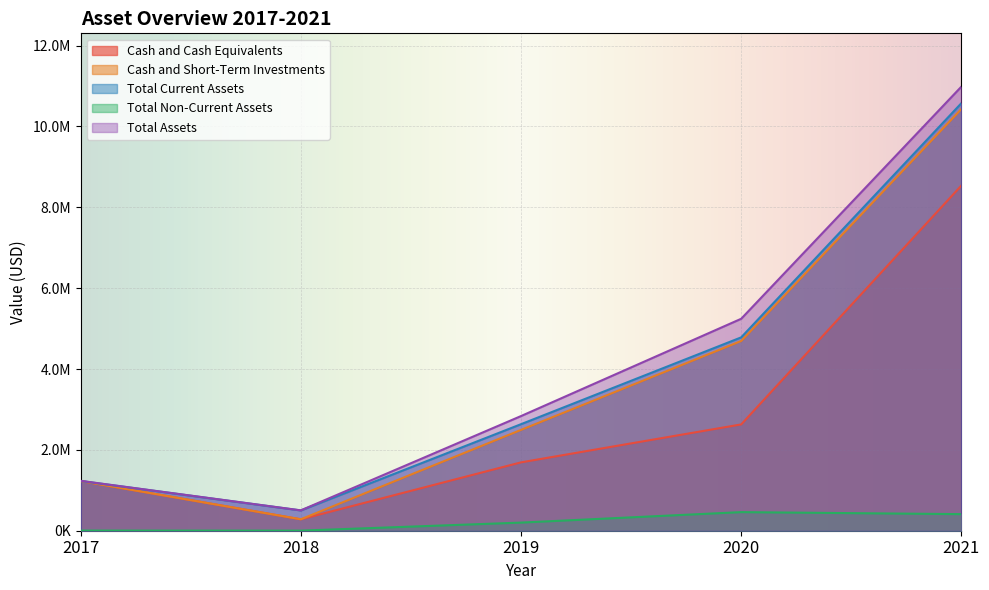

Reading right to left, extract all data points from this chart.

Cash and Cash Equivalents: 2021=8538270	2020=2629670	2019=1690866	2018=282621	2017=1230440
Cash and Short-Term Investments: 2021=10431107	2020=4692906	2019=2494530	2018=282621	2017=1230440
Total Current Assets: 2021=10575079	2020=4782742	2019=2635086	2018=501648	2017=1230440
Total Non-Current Assets: 2021=410000	2020=460000	2019=201043	2018=2268	2017=3492
Total Assets: 2021=10985079	2020=5242742	2019=2836129	2018=503916	2017=1233932